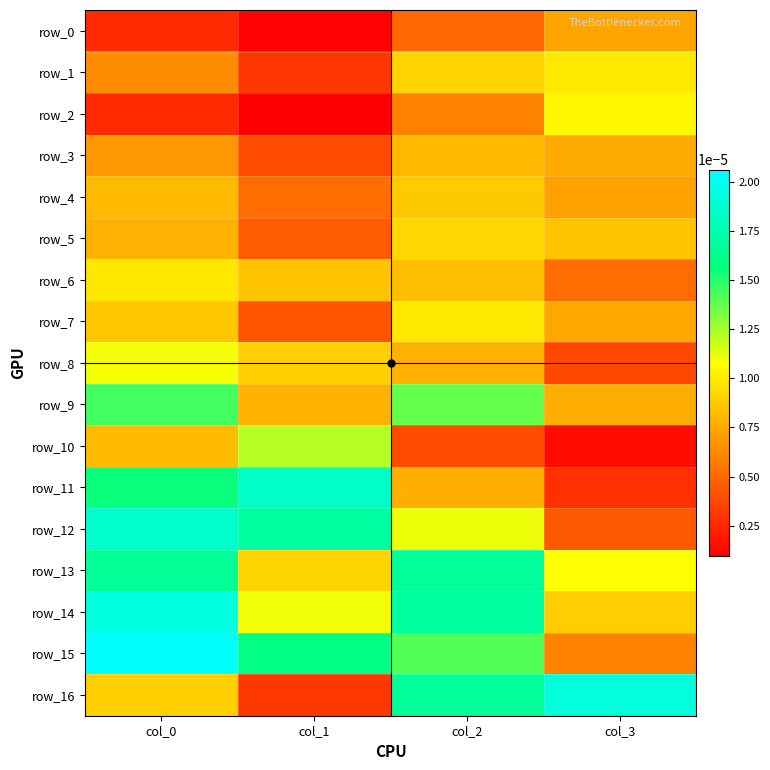

Count the row_16 values in the range 0 to 1.

4